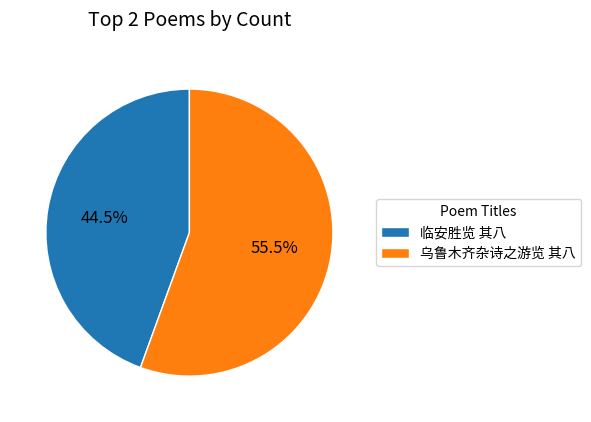

To the nearest percent, what is the difference between the 乌鲁木齐杂诗之游览 其八 and 临安胜览 其八 slice percentages?

11%